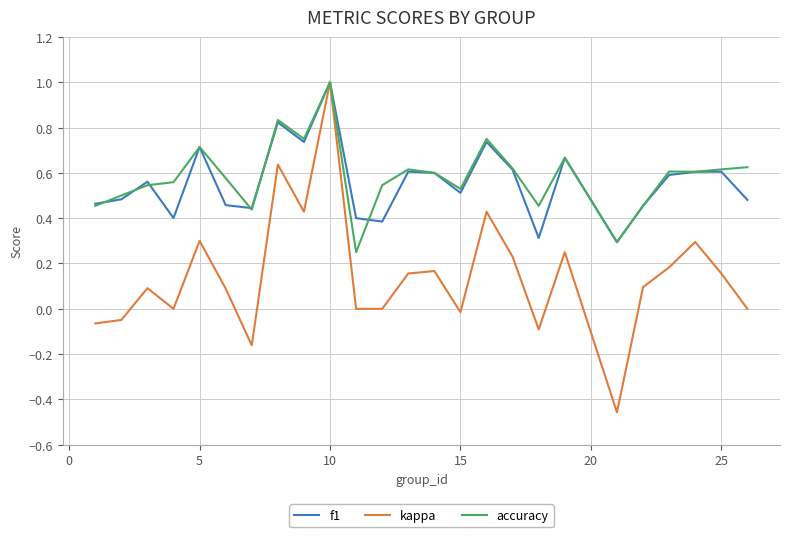

In kappa, how many points are higher than both neighbors (excluding endpoints)?

8